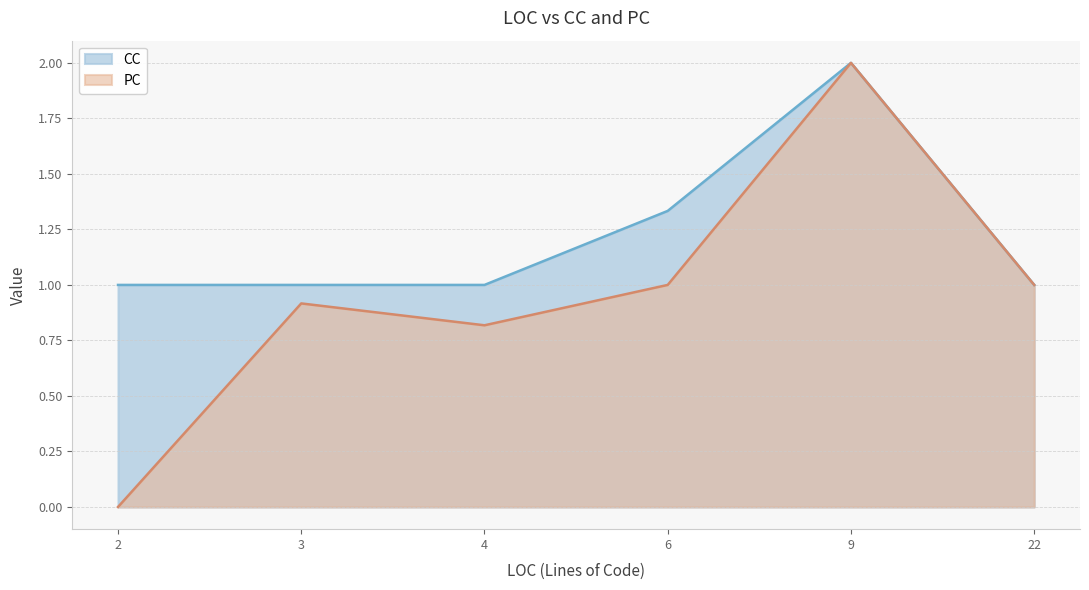

What is the spread (max minus min) of values at 2?

1.0